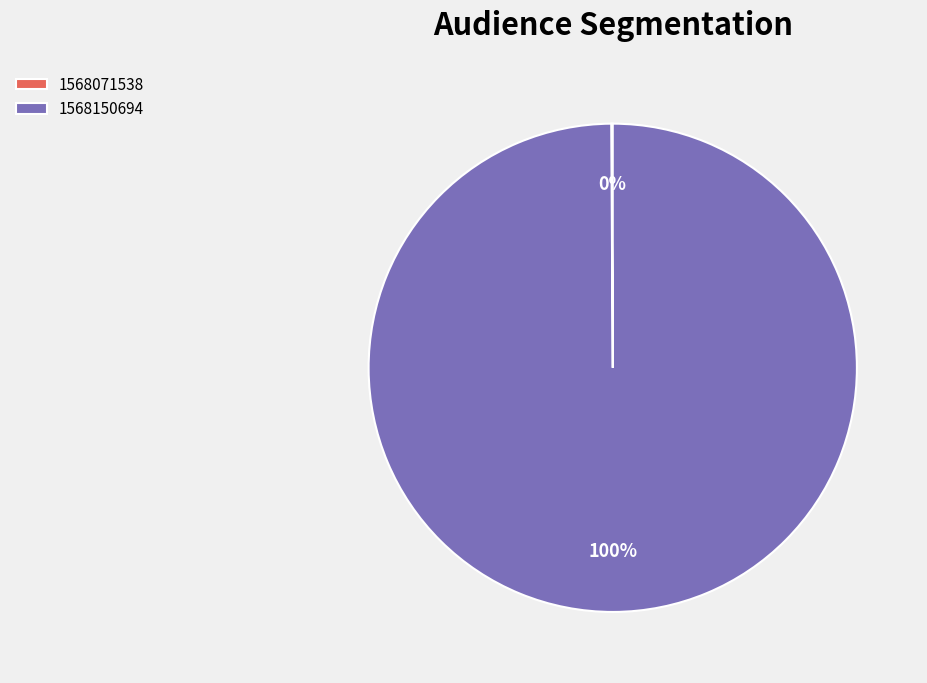

To the nearest percent, what portion does 1568150694 represent?

100%